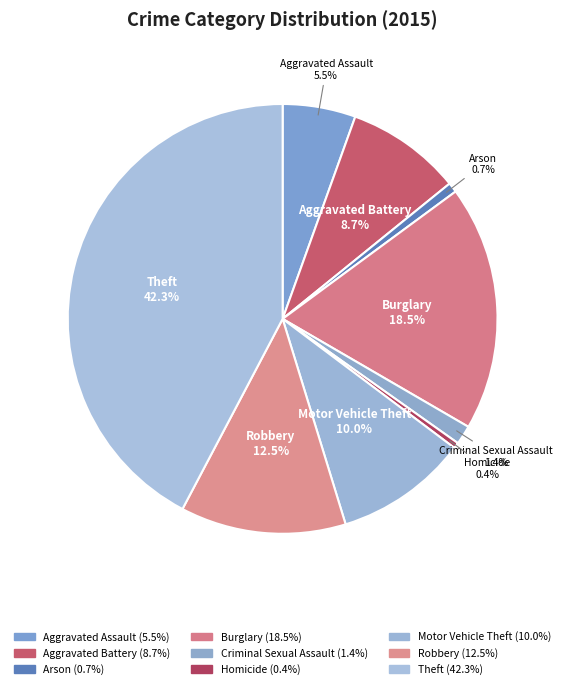

Is there a majority slice in this chart?

No